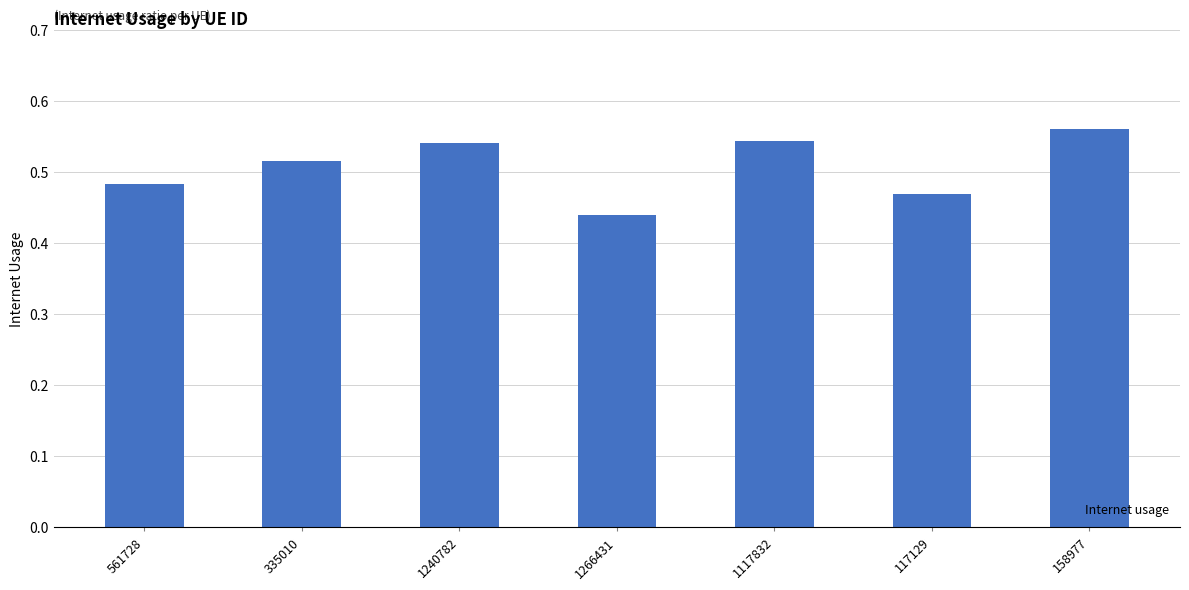

Where is the data nearest to the value 0?

1266431